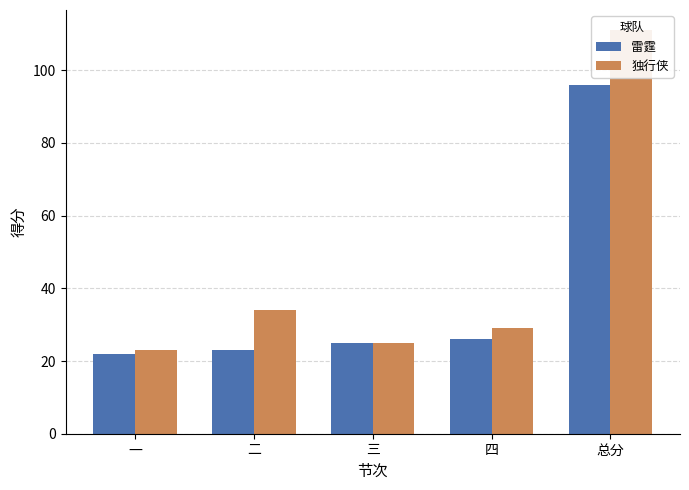

The 雷霆 series shows 38 at 一. True or false?

False